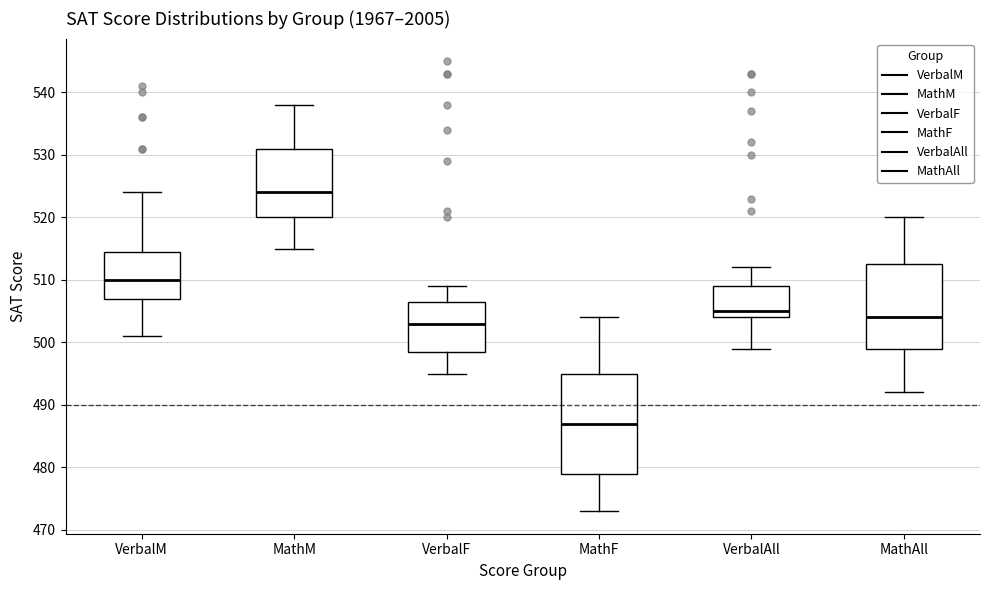

Reading left to right, transcribe this box plot: for each box, give where its median line is, the range the box spans, and where its two whiskers end, as read against the y-axis. The values are not printed on the chart, so give them approximately, as read against the axis.

VerbalM: median 510, box 507 to 515, whiskers 501 to 524
MathM: median 524, box 520 to 531, whiskers 515 to 538
VerbalF: median 503, box 499 to 507, whiskers 495 to 509
MathF: median 487, box 479 to 495, whiskers 473 to 504
VerbalAll: median 505, box 504 to 509, whiskers 499 to 512
MathAll: median 504, box 499 to 513, whiskers 492 to 520